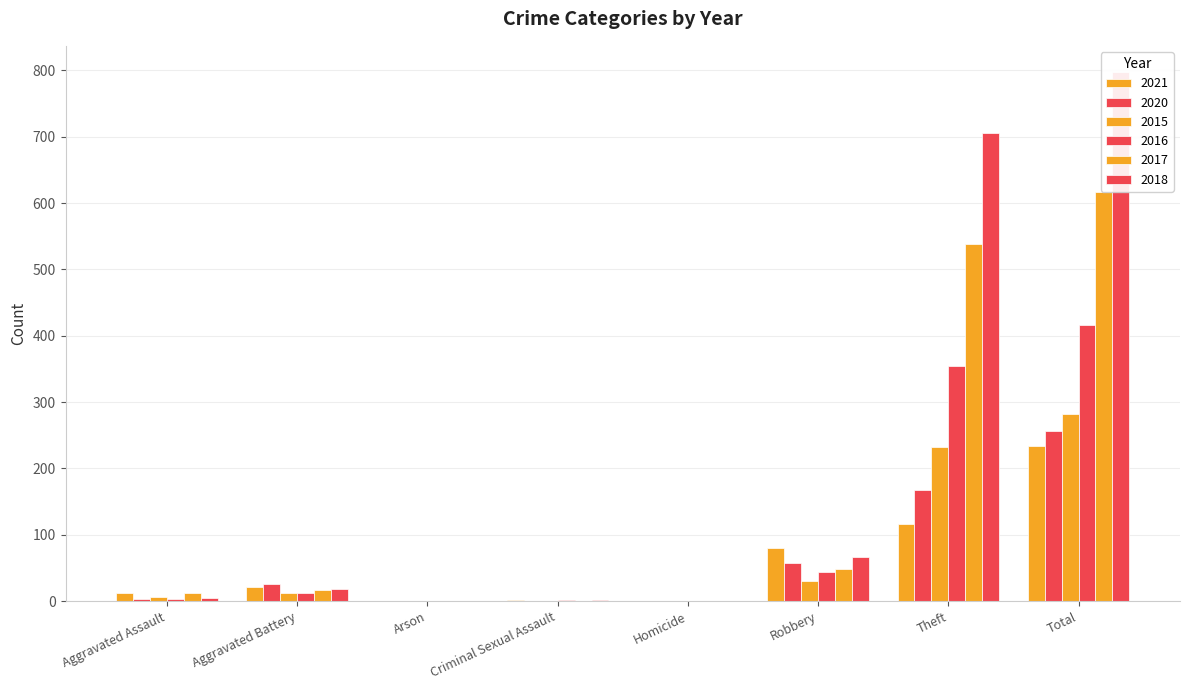

How many series are shown in this chart?

6